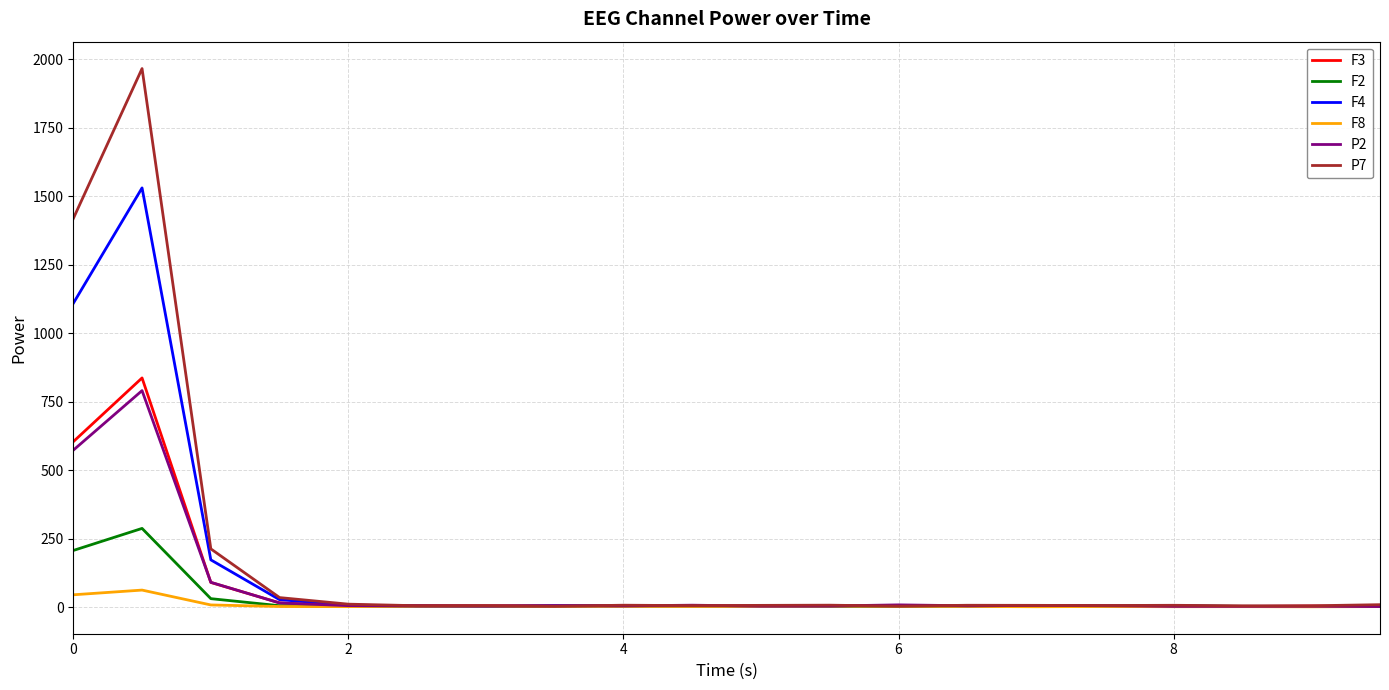

Which series has the widest spread of values?

P7